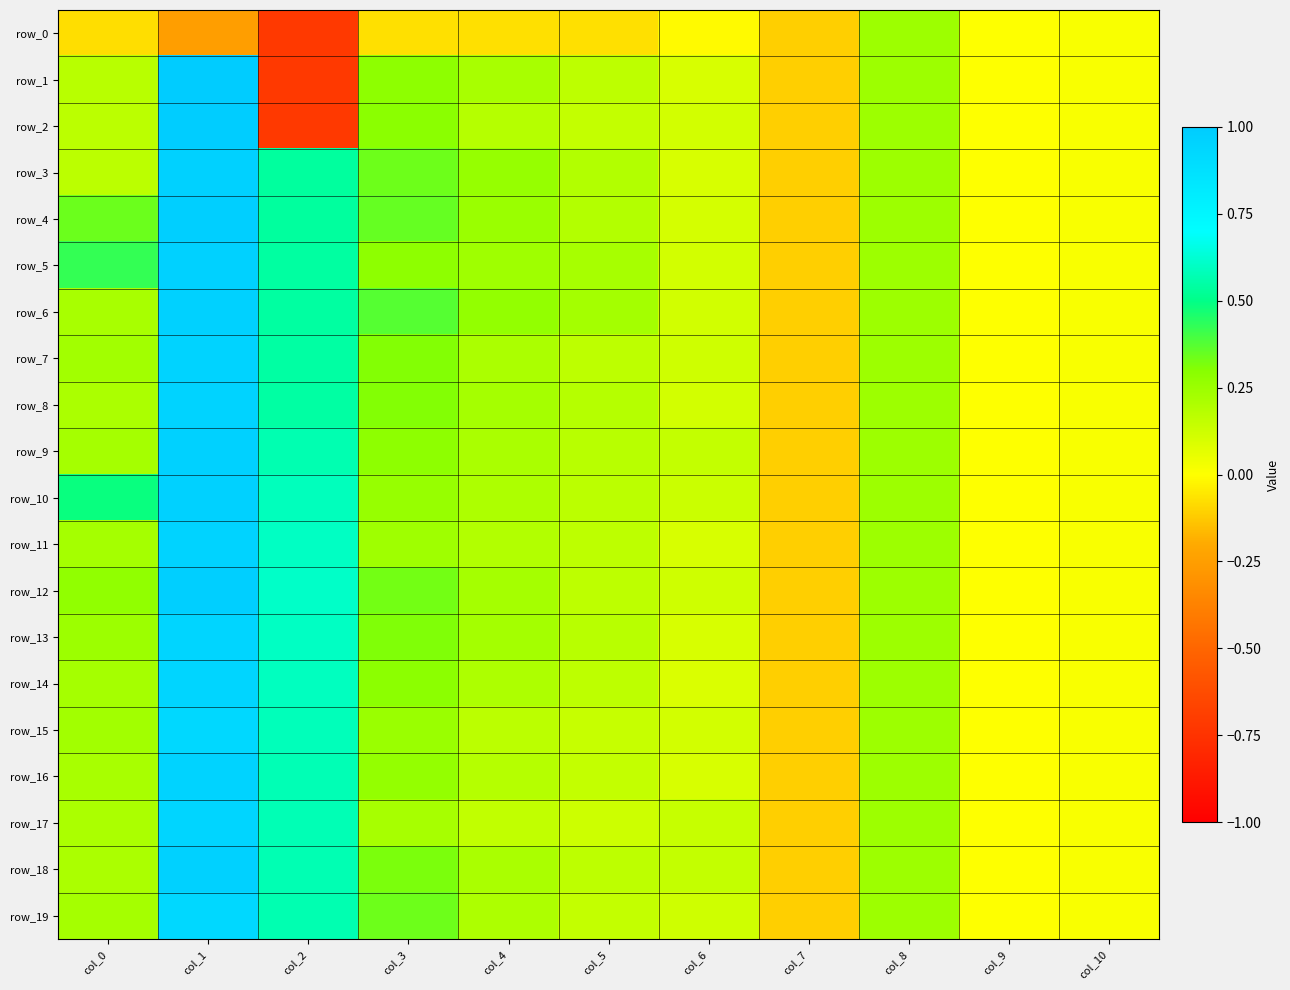

The row_10 series shows 0.1 at col_6. True or false?

True